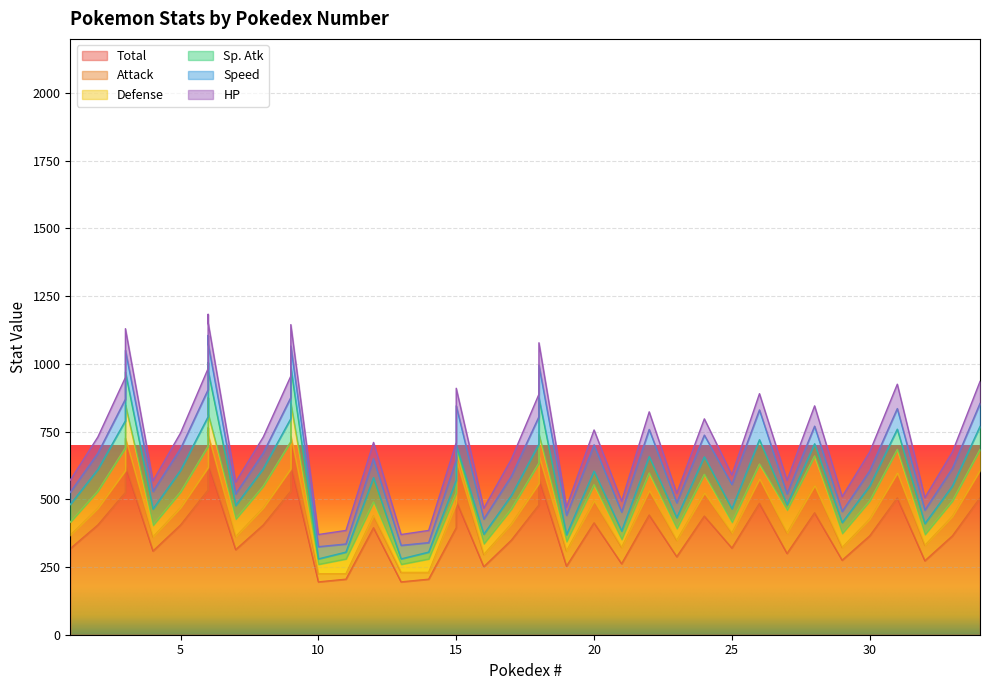

What is the maximum value shown in the chart?

634